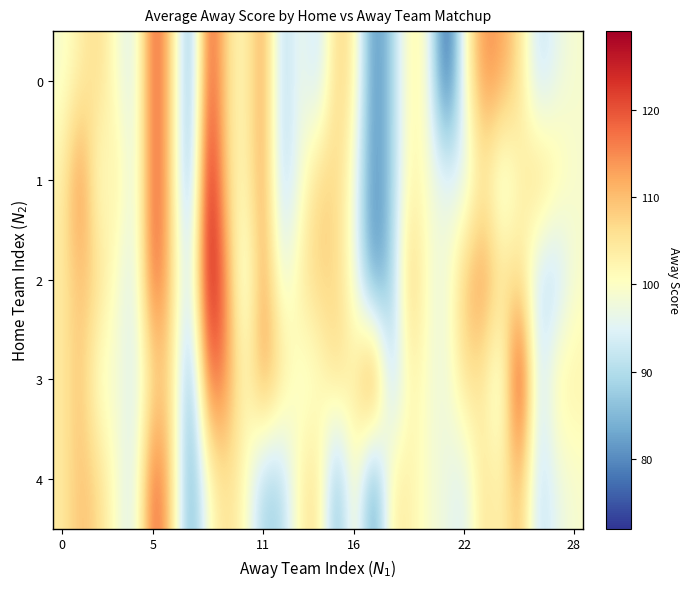

Which series has the largest total across all categories?

3